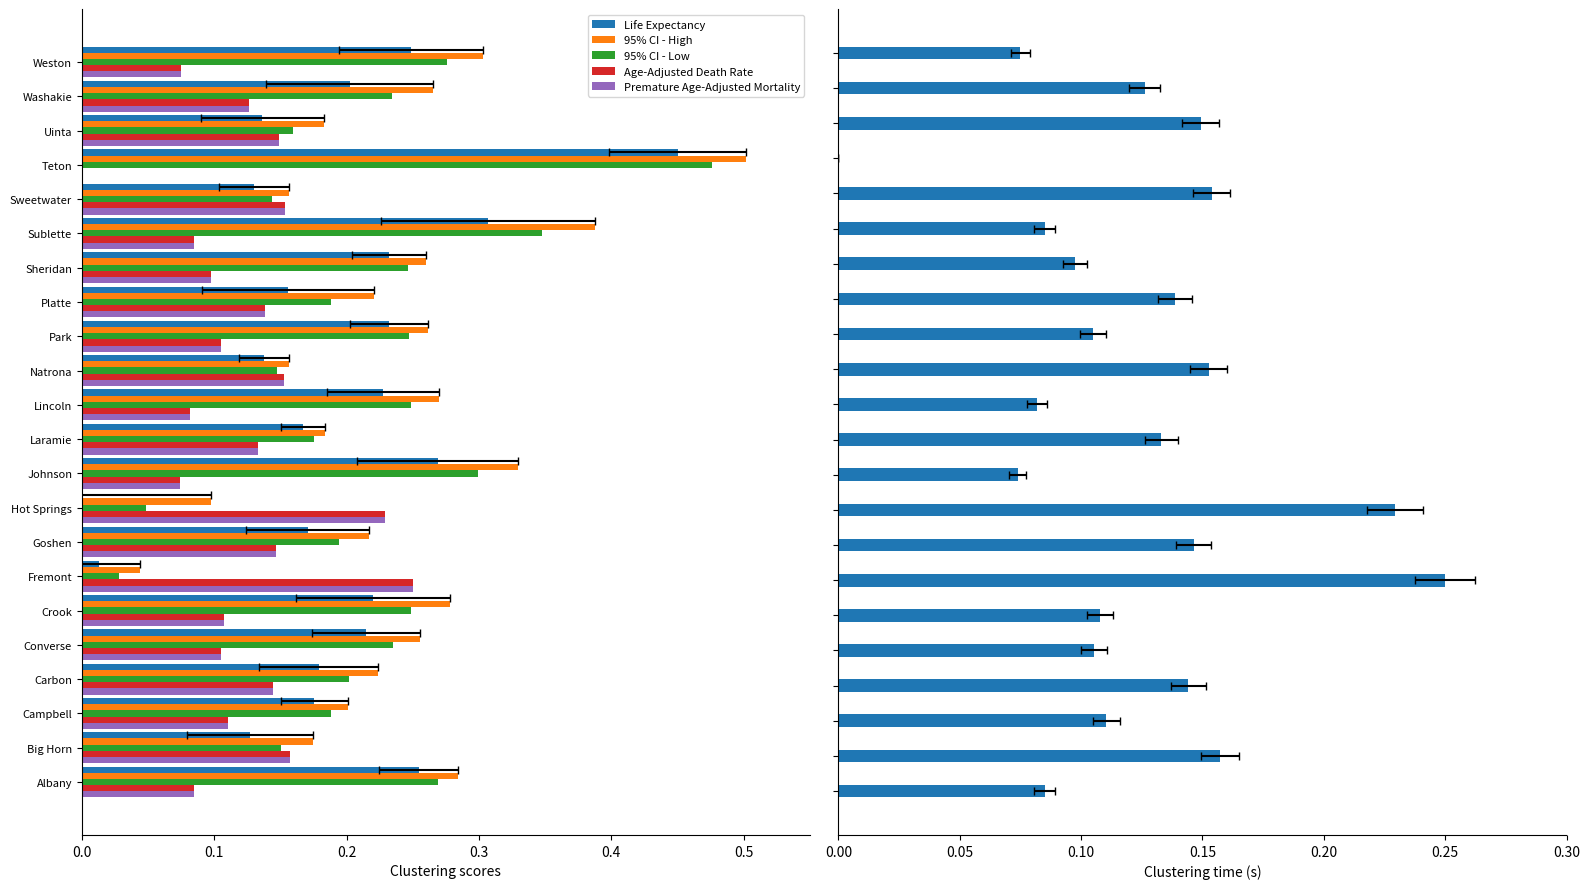

Which has a higher value, Fremont or Lincoln?

Lincoln